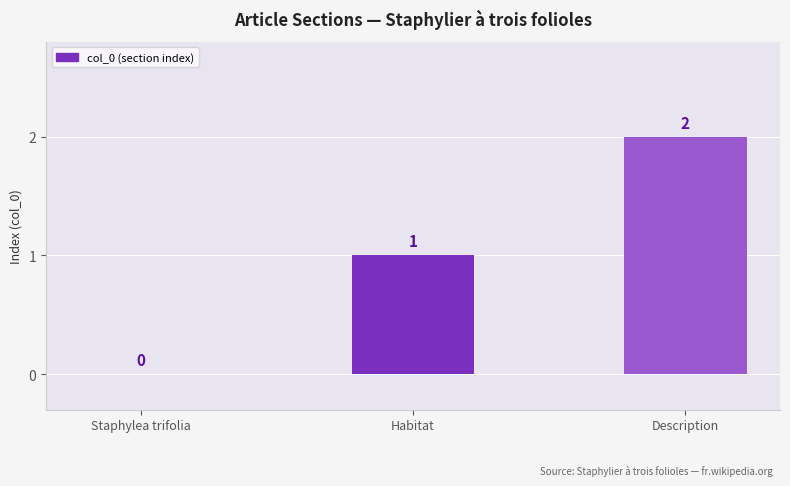

Which has a higher value, Habitat or Staphylea trifolia?

Habitat